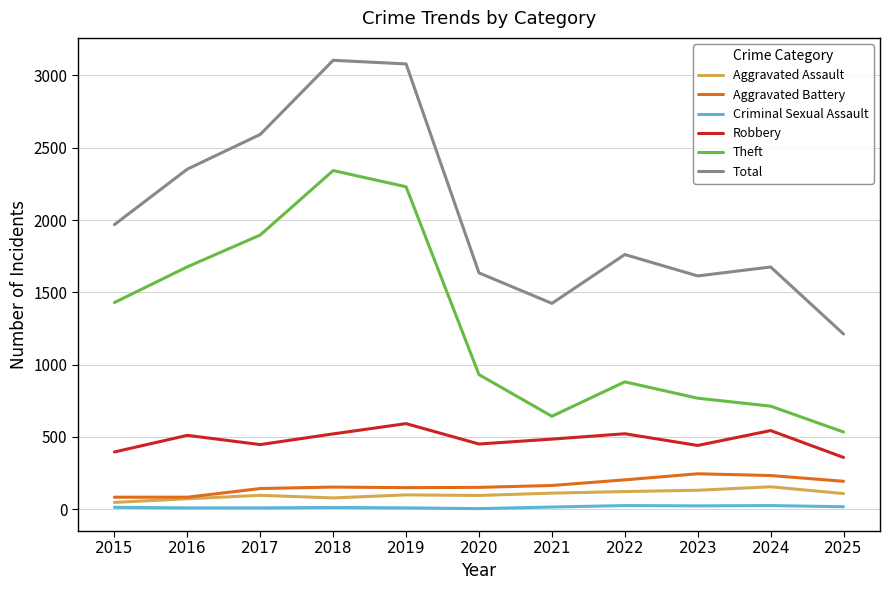

Which series has the largest total across all categories?

Total